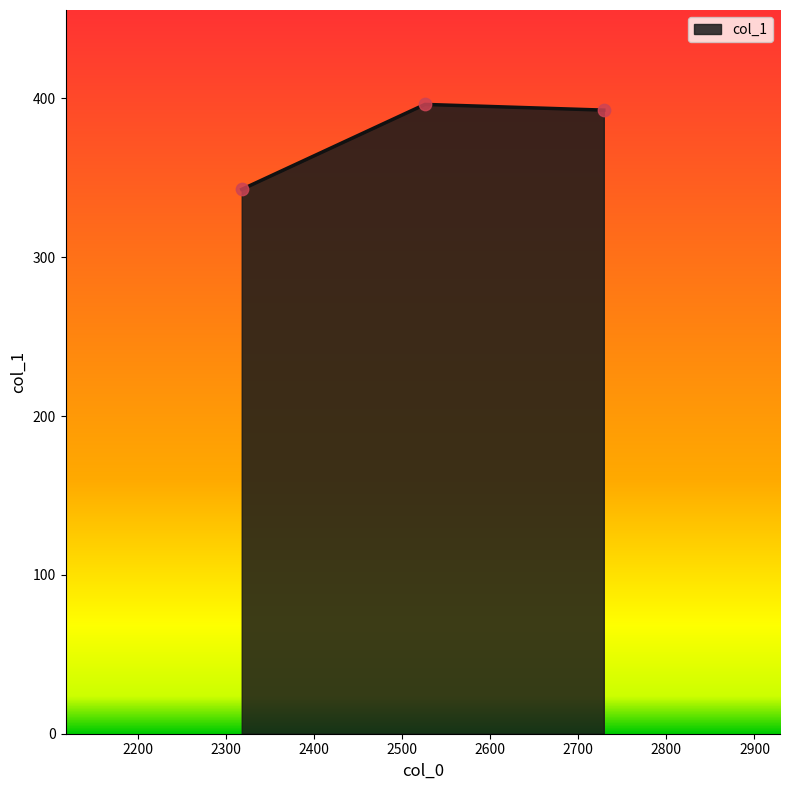

Between 2526.0 and 2729.0, which is larger?

2526.0